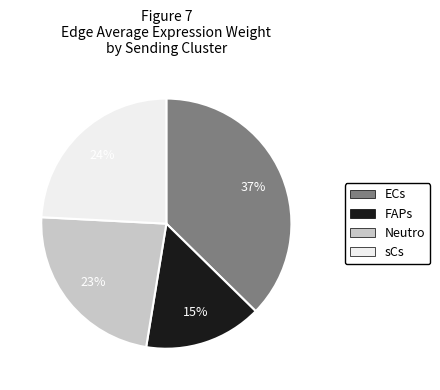

To the nearest percent, what is the average slice percentage?

25%